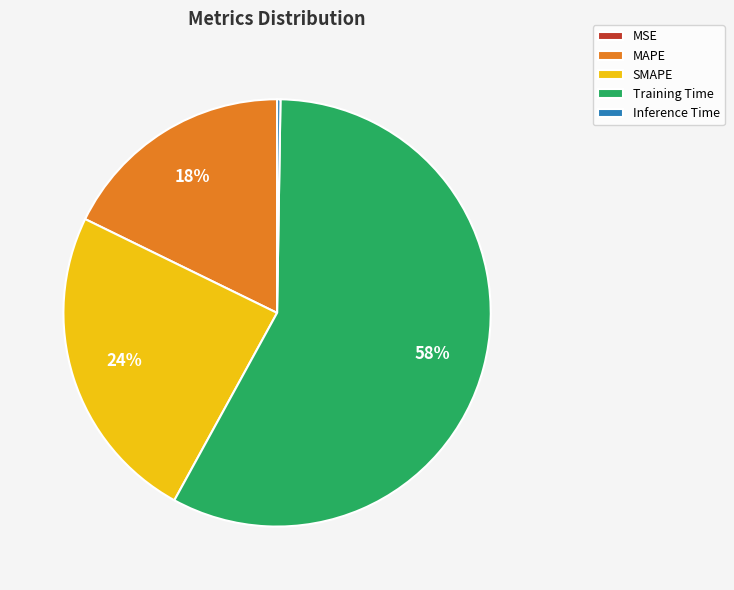

Between Training Time and SMAPE, which is larger?

Training Time